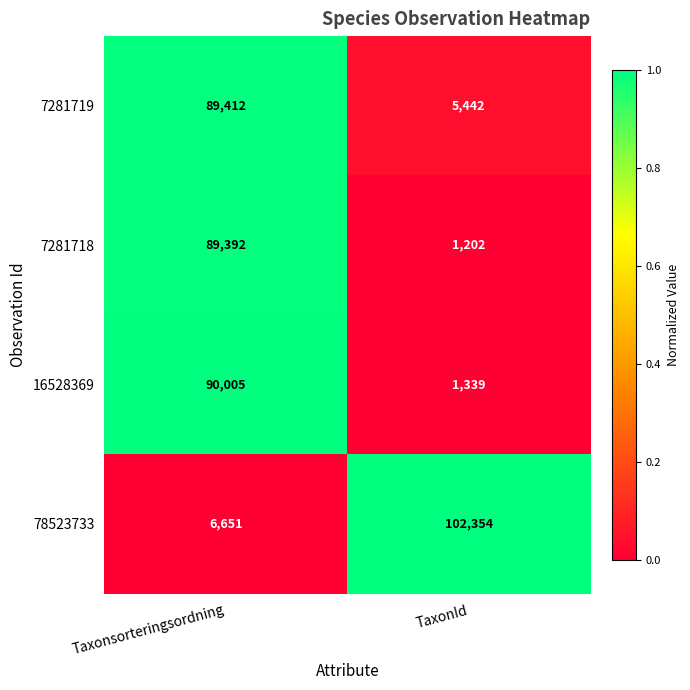

What is the difference between the 7281718 values at TaxonId and Taxonsorteringsordning?

88190